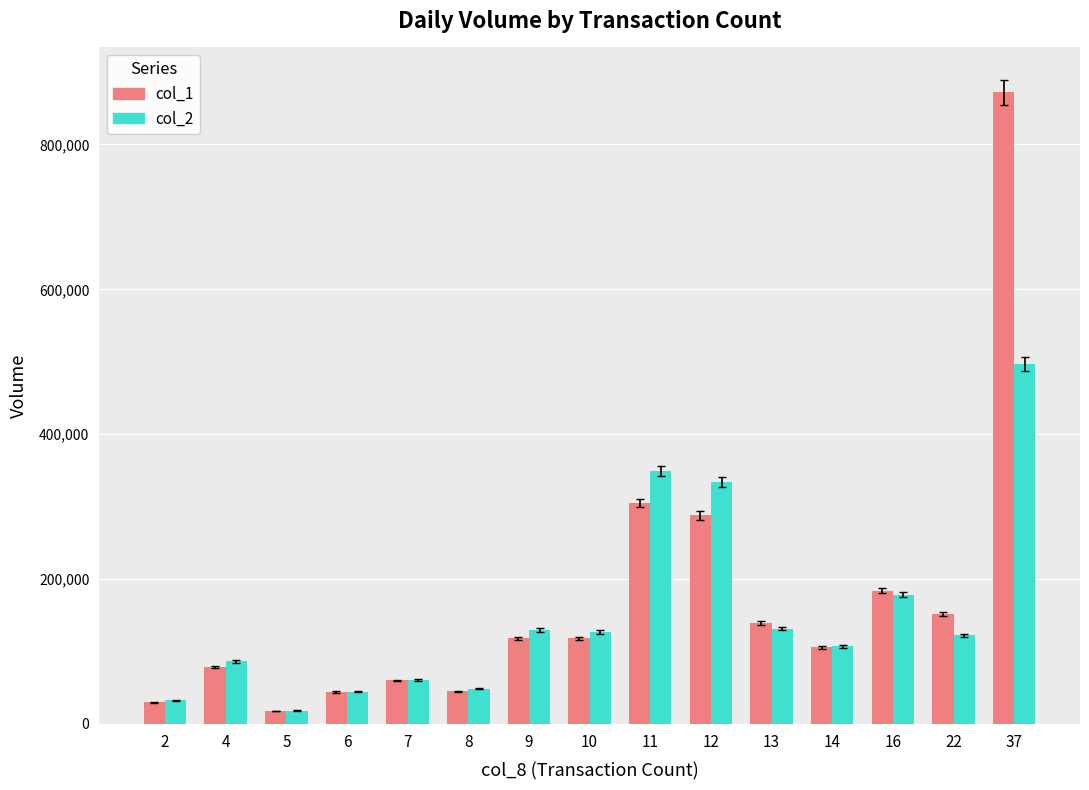

At how many categories does at least one series exceed 859692?

1